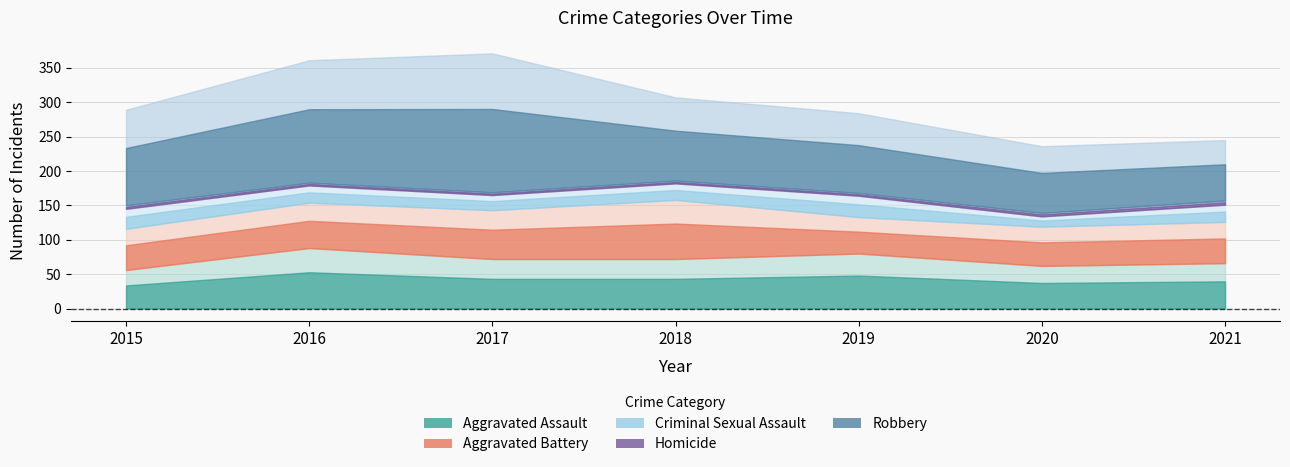

Reading left to right, transcribe all the data shown in this chart.

Aggravated Assault: 56	88	72	72	80	62	66
Aggravated Battery: 60	66	71	86	53	57	60
Criminal Sexual Assault: 29	25	22	24	31	15	25
Homicide: 5	4	4	4	4	5	6
Robbery: 139	178	202	121	116	97	88